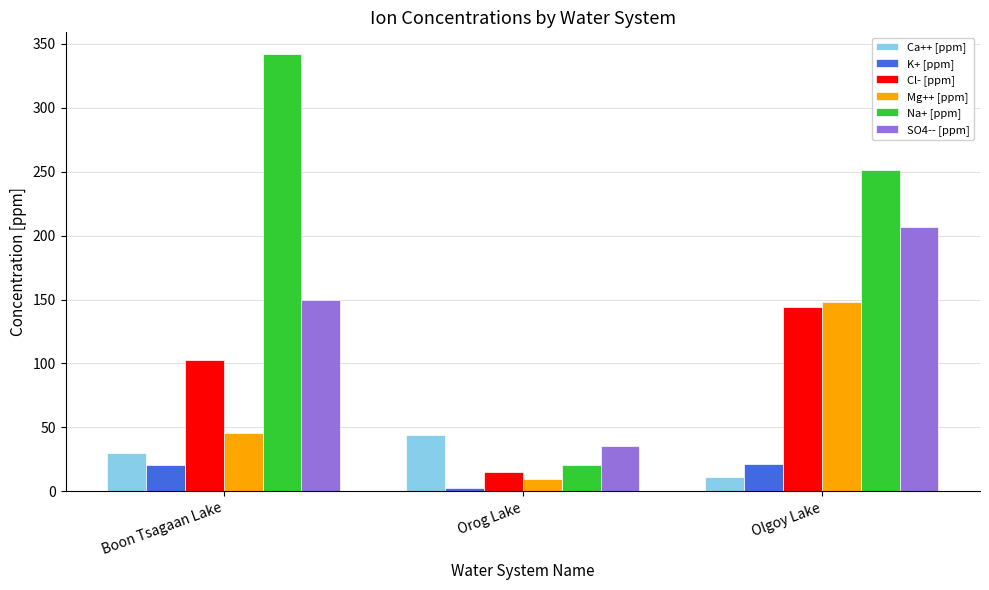

At which category is the sum across all series the highest?

Olgoy Lake